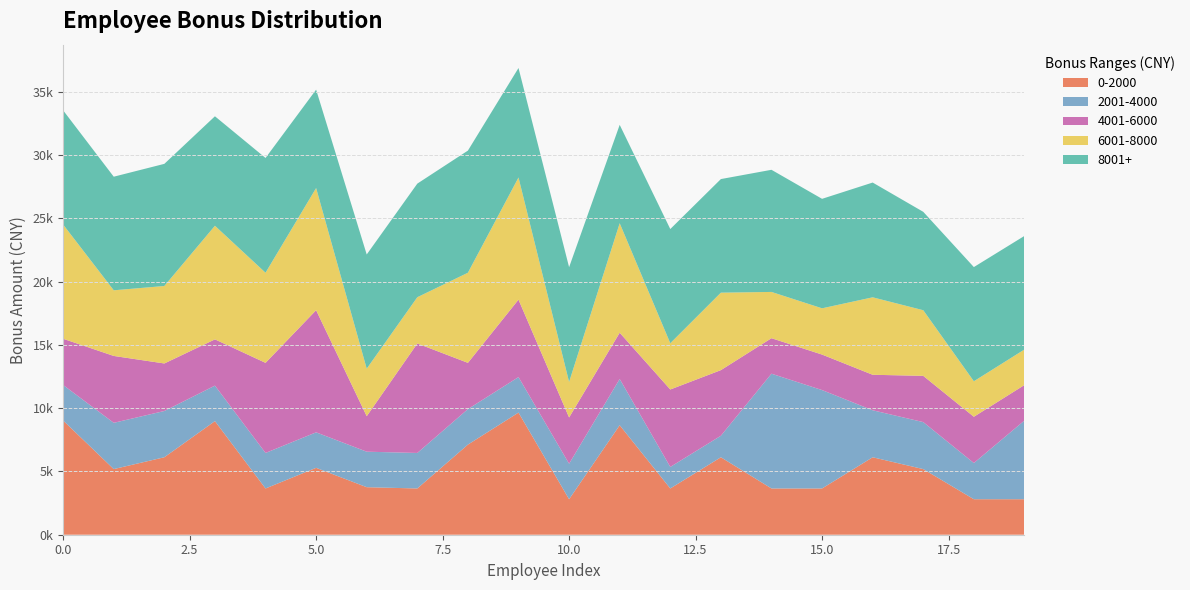

Reading left to right, transcribe all the data shown in this chart.

0-2000: 0=9020.7	1=5185.0	2=6120.0	3=8973.9	4=3654.3	5=5284.0	6=3754.3	7=3654.3	8=7118.8	9=9648.5	10=2804.4	11=8648.5	12=3654.3	13=6118.8	14=3654.3	15=3654.3	16=6118.8	17=5184.0	18=2804.4	19=2804.4
2001-4000: 0=2804.4	1=3654.3	2=3654.3	3=2804.4	4=2804.4	5=2804.4	6=2804.4	7=2804.4	8=2804.4	9=2804.4	10=2804.4	11=3654.3	12=1699.7	13=1699.7	14=9066.0	15=7772.5	16=3712.4	17=3712.4	18=2859.1	19=6218.0
4001-6000: 0=3654.3	1=5284.0	2=3754.3	3=3654.3	4=7118.8	5=9648.5	6=2804.4	7=8648.5	8=3654.3	9=6118.8	10=3654.3	11=3654.3	12=6118.8	13=5184.0	14=2804.4	15=2804.4	16=2804.4	17=3654.3	18=3654.3	19=2804.4
6001-8000: 0=9020.7	1=5185.0	2=6120.0	3=8973.9	4=7118.8	5=9648.5	6=3754.3	7=3654.3	8=7118.8	9=9648.5	10=2804.4	11=8648.5	12=3654.3	13=6118.8	14=3654.3	15=3654.3	16=6118.8	17=5184.0	18=2804.4	19=2804.4
8001+: 0=9020.7	1=8973.9	2=9648.5	3=8648.5	4=9066.0	5=7772.5	6=9020.7	7=8973.9	8=9648.5	9=8648.5	10=9066.0	11=7772.5	12=9020.7	13=8973.9	14=9648.5	15=8648.5	16=9066.0	17=7772.5	18=9020.7	19=8973.9